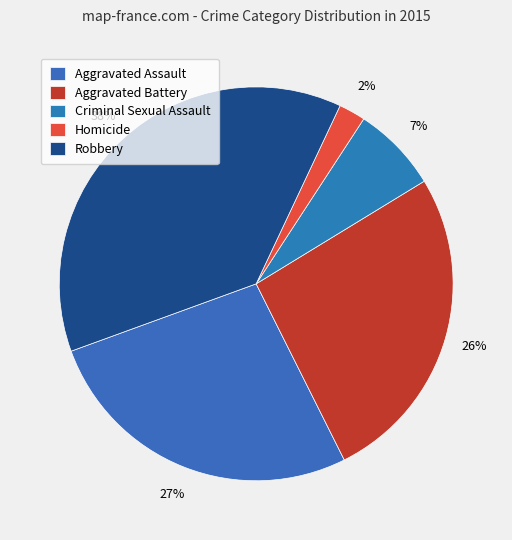

Does Aggravated Assault account for over 50% of the chart?

No